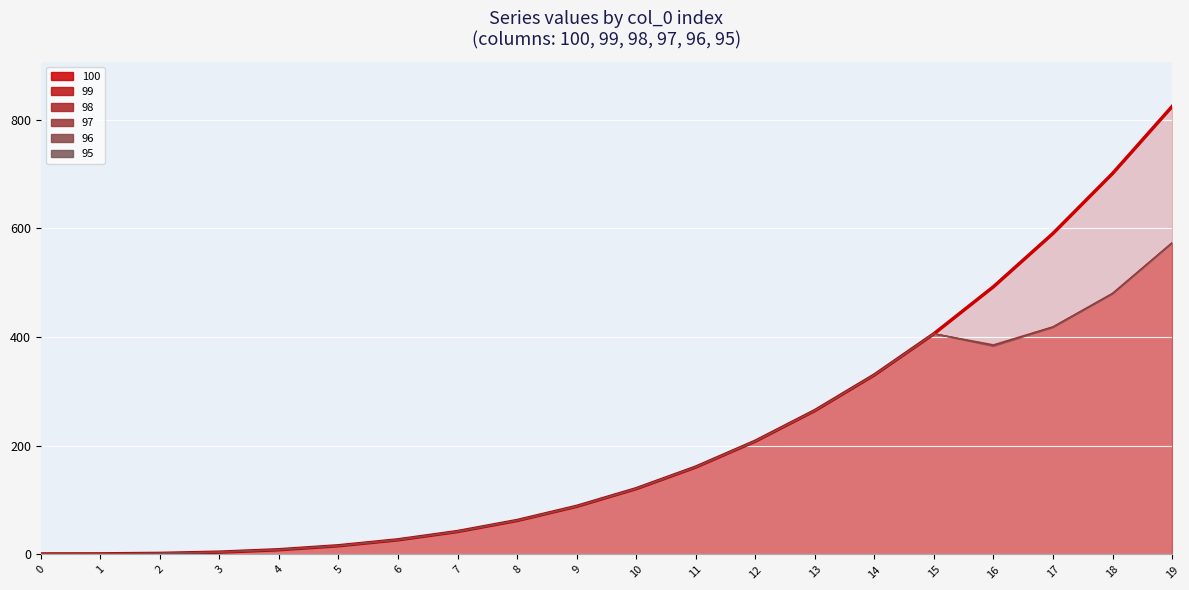

In 95, how many points are lower than both neighbors (excluding endpoints)?

1